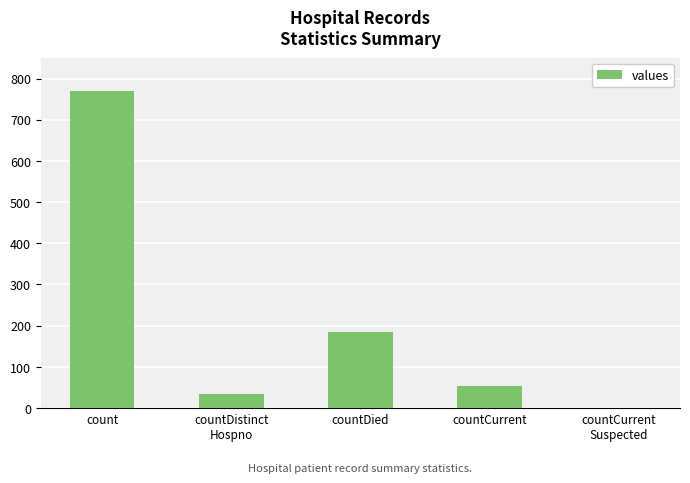

At which label does the data first exceed 53?

count